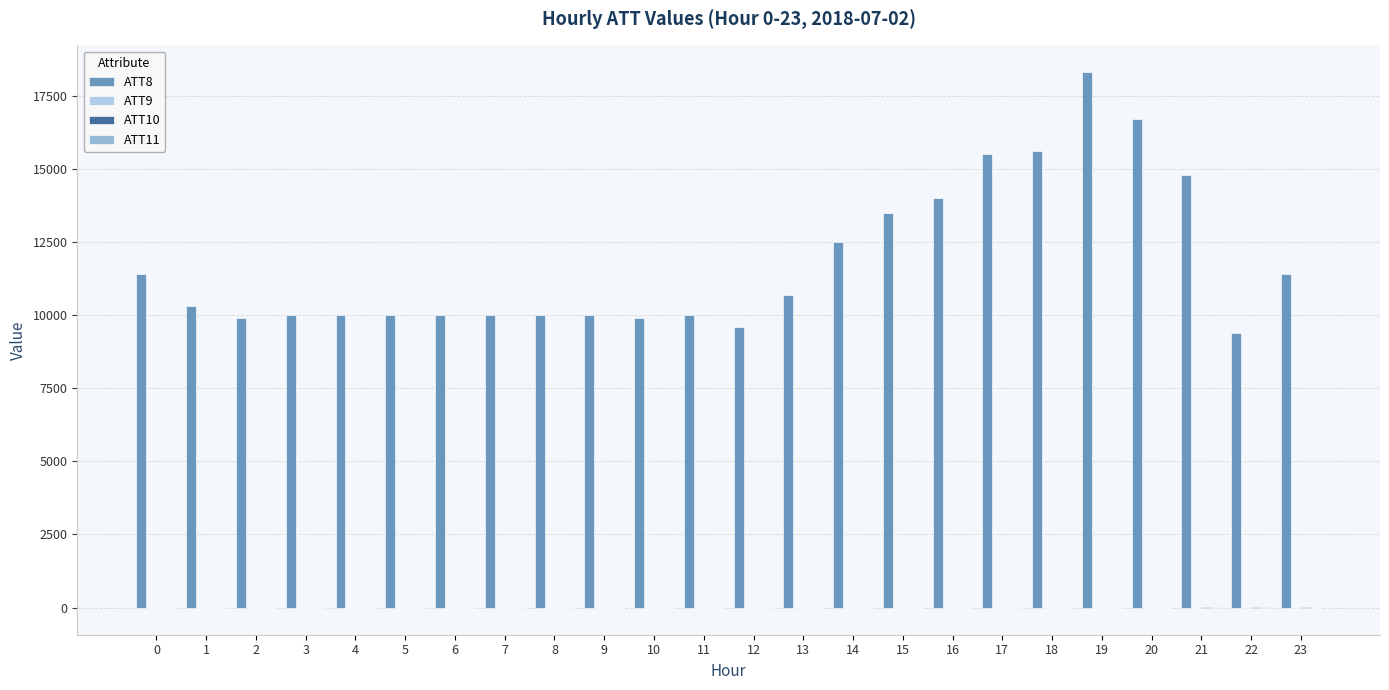

Which series has the largest total across all categories?

ATT8